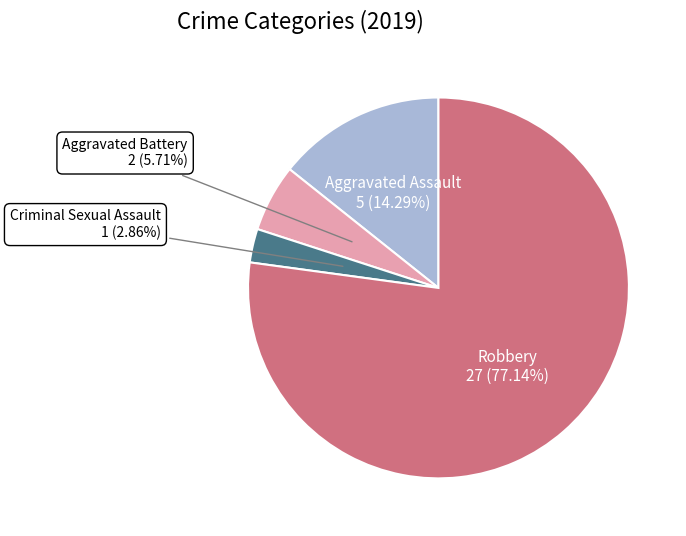

To the nearest percent, what is the average slice percentage?

25%